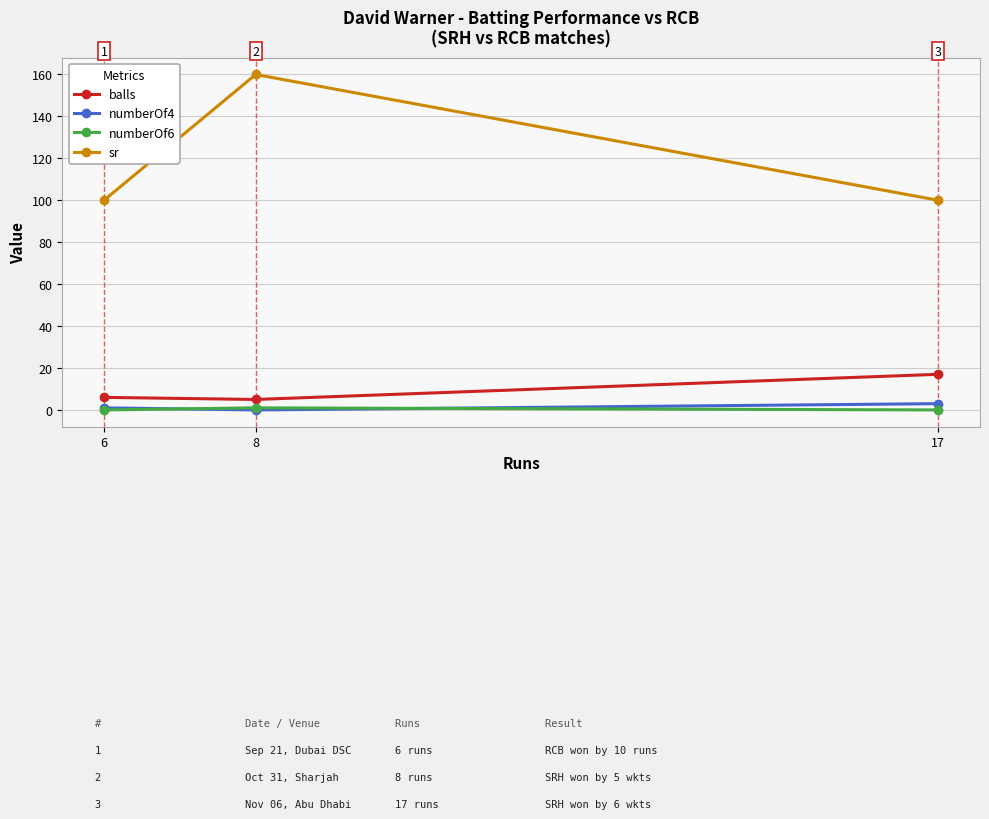

What is the minimum value for sr?

100